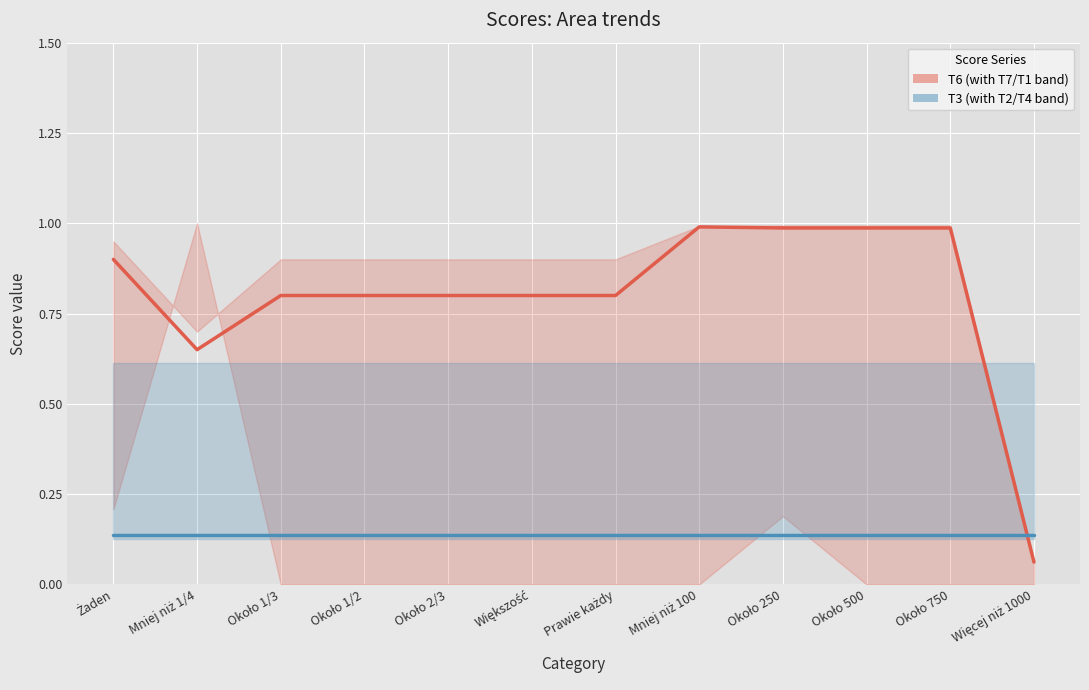

Which has a higher value, Prawie każdy or Około 1/3?

Prawie każdy